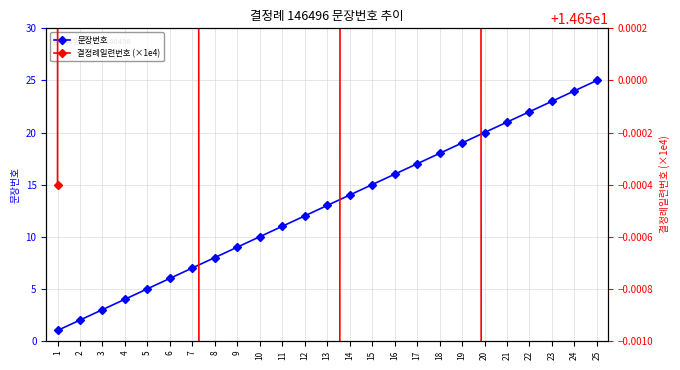

Does the chart display data point markers on the line(s)?

Yes